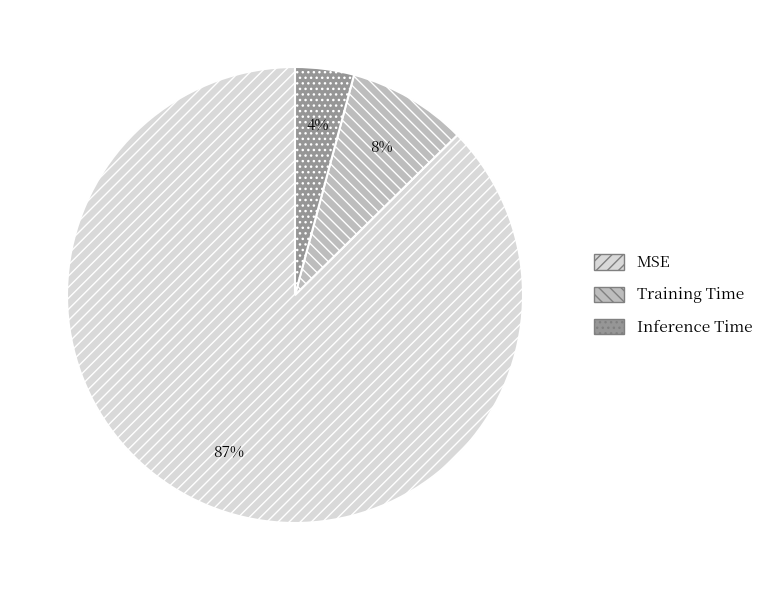

Which has a higher value, Training Time or Inference Time?

Training Time